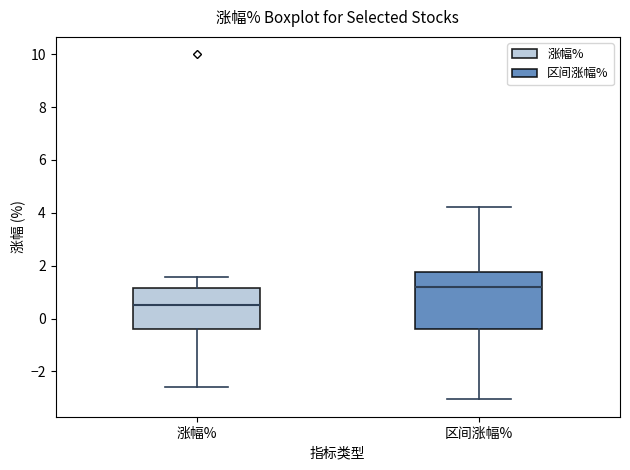

Which box is the tallest, from its lower edge to its upper edge?

区间涨幅%